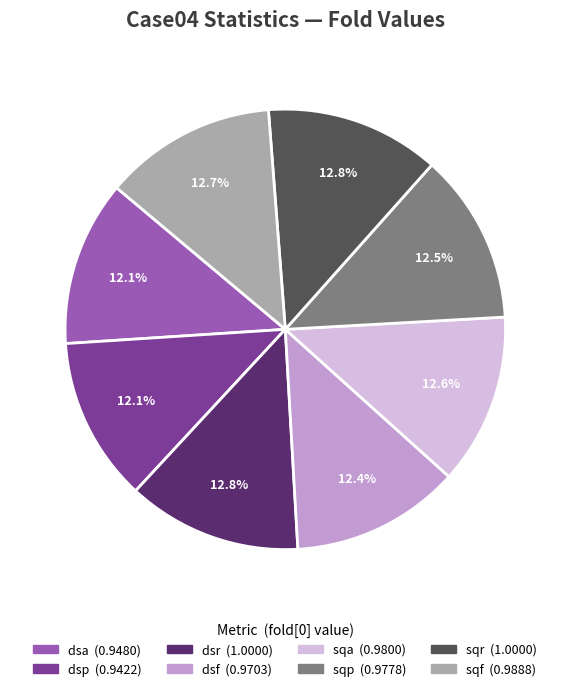

Is there a majority slice in this chart?

No